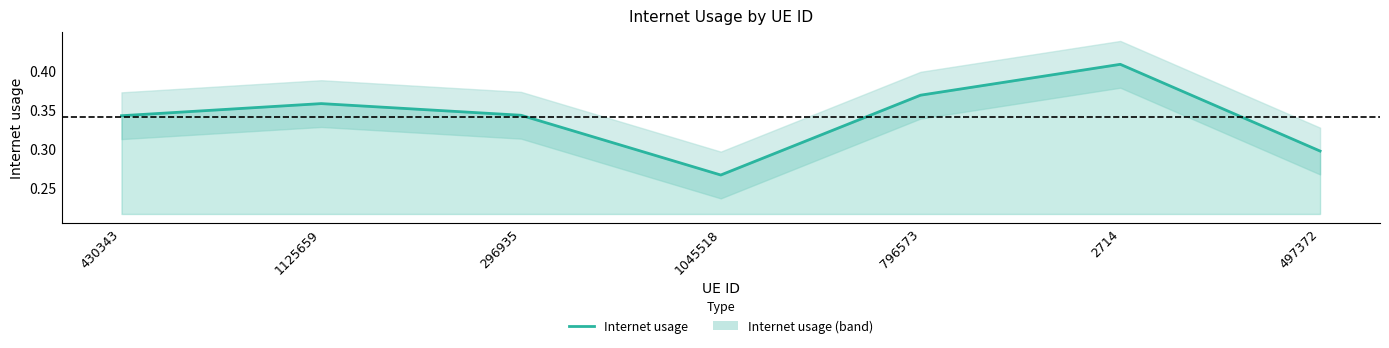

What is the sum of all values?

2.4